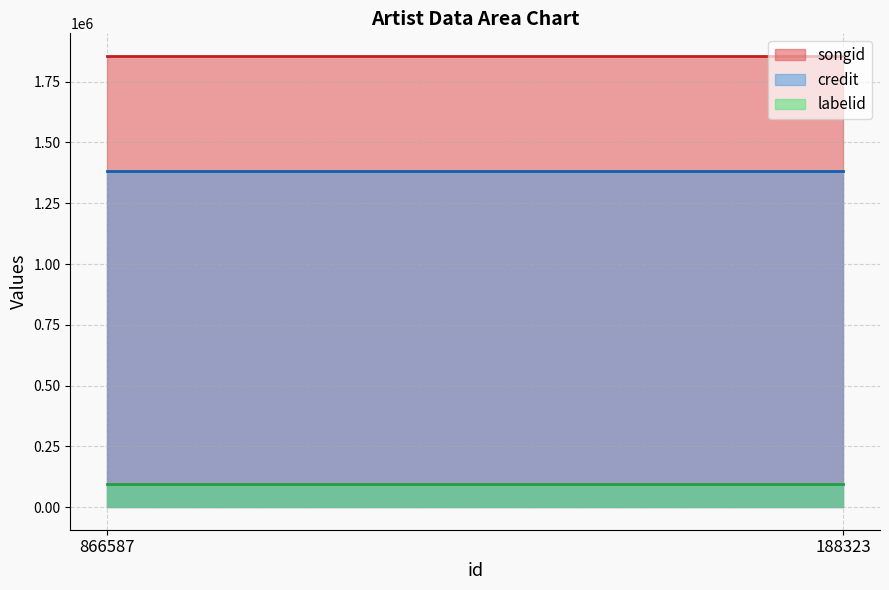

Which series has the widest spread of values?

songid